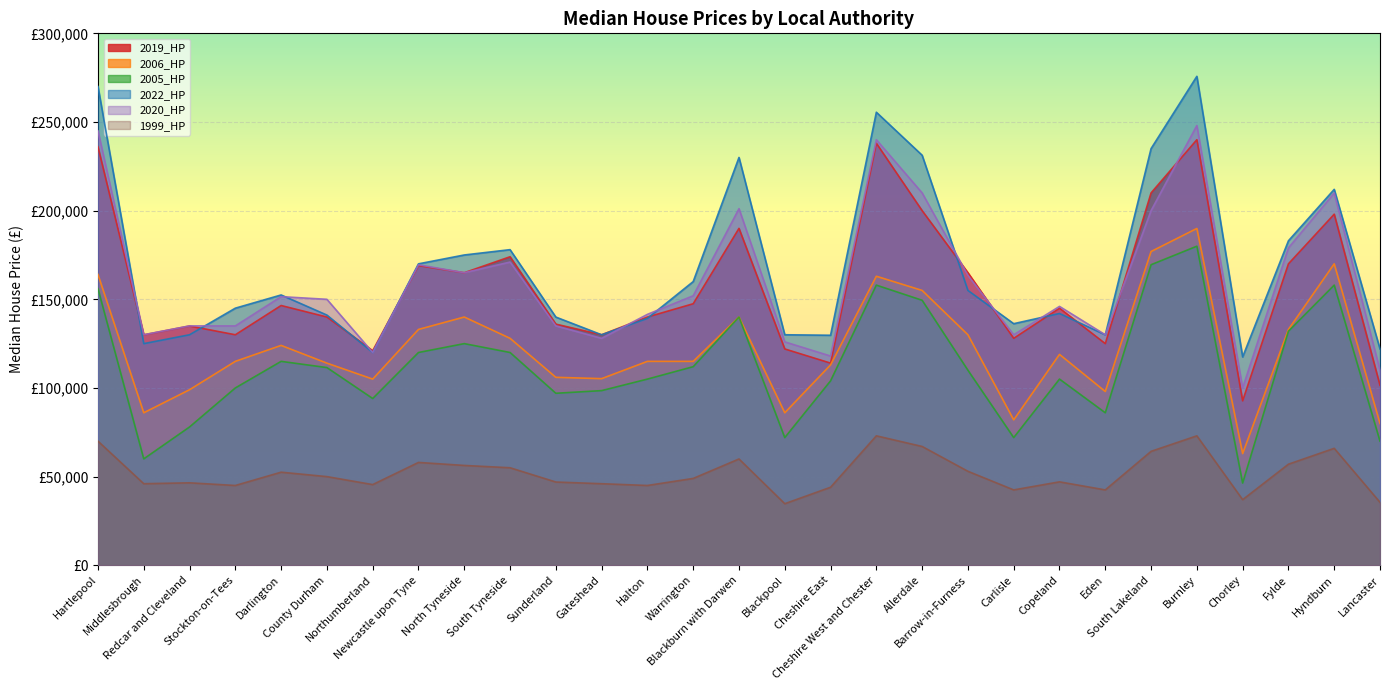

At how many categories does at least one series exceed 187340?

7